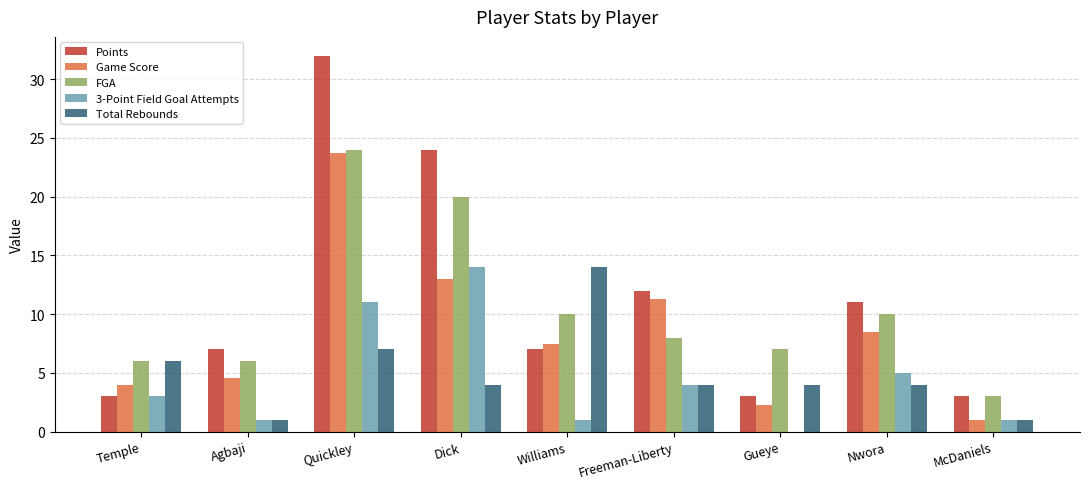

Reading left to right, extract all data points from this chart.

Points: 3.0	7.0	32.0	24.0	7.0	12.0	3.0	11.0	3.0
Game Score: 4.0	4.6	23.7	13.0	7.5	11.3	2.3	8.5	1.0
FGA: 6.0	6.0	24.0	20.0	10.0	8.0	7.0	10.0	3.0
3-Point Field Goal Attempts: 3.0	1.0	11.0	14.0	1.0	4.0	0.0	5.0	1.0
Total Rebounds: 6.0	1.0	7.0	4.0	14.0	4.0	4.0	4.0	1.0